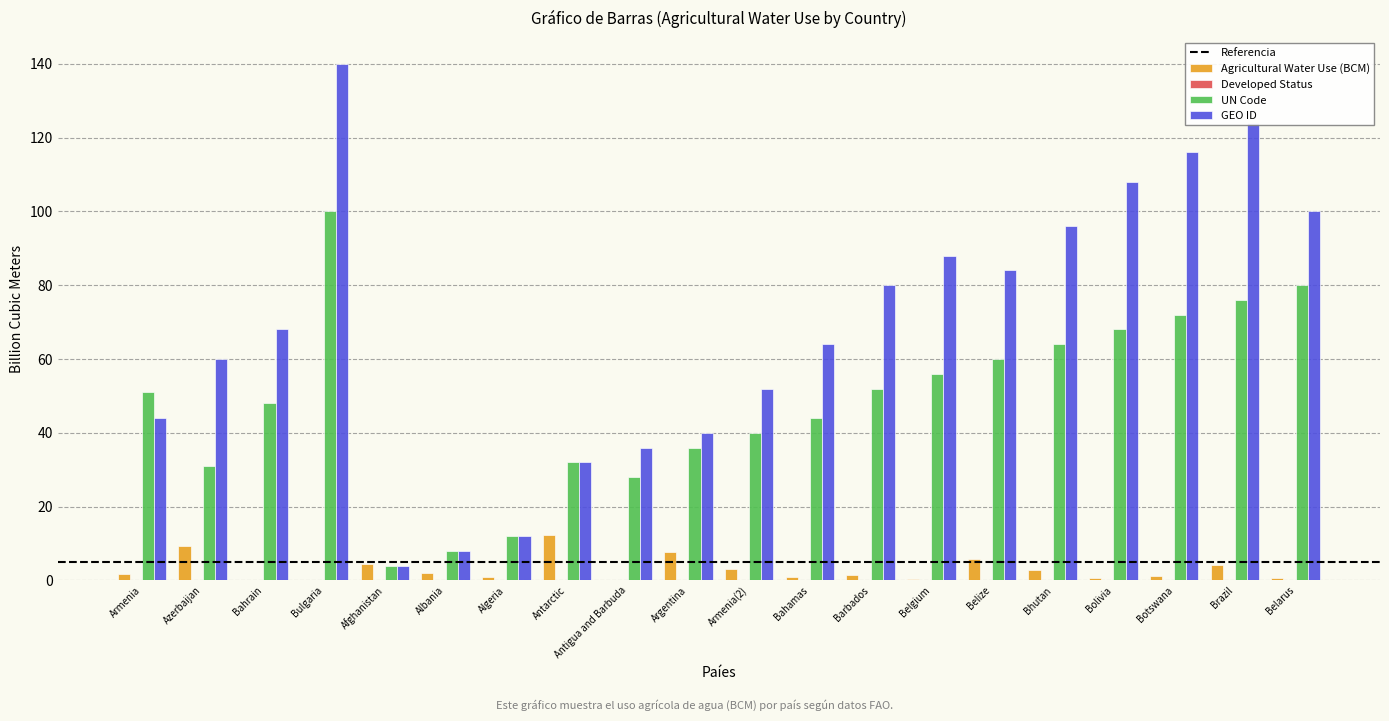

What is the maximum value for GEO ID?

140.0